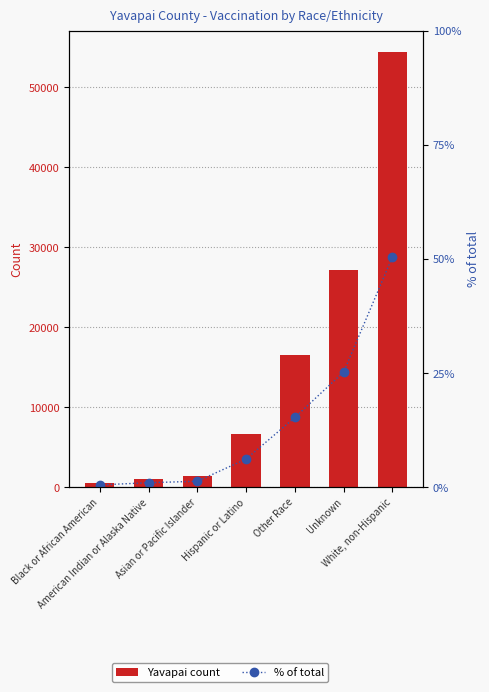

List the series in order of their overall mean, lowest first.

% of total, Yavapai count